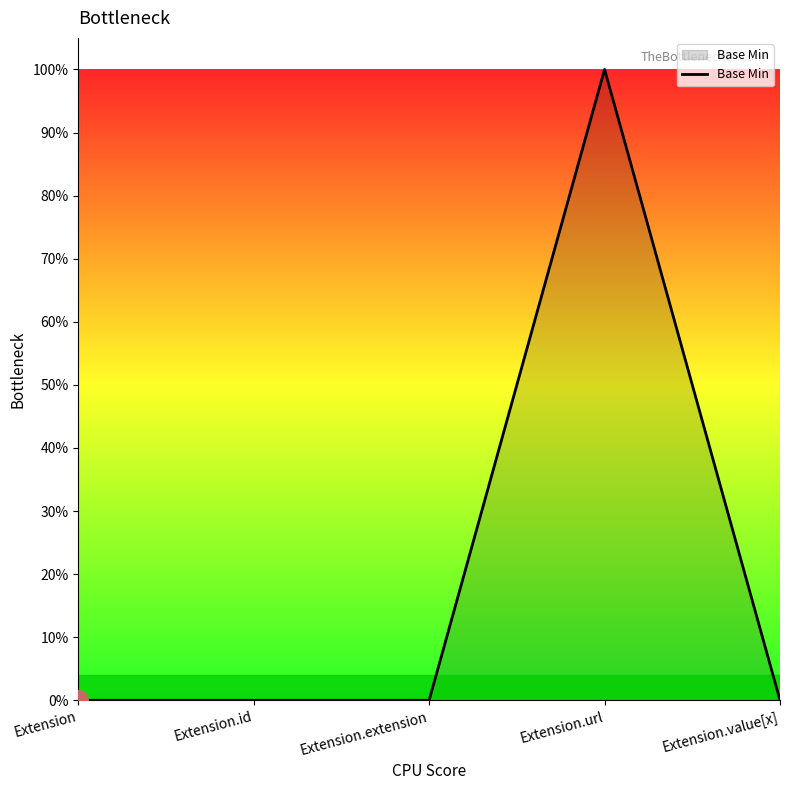

Does the chart display data point markers on the line(s)?

No